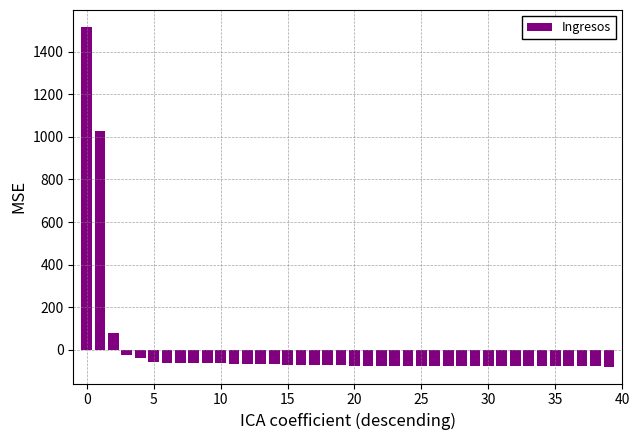

What is the greatest value displayed?

1517.3